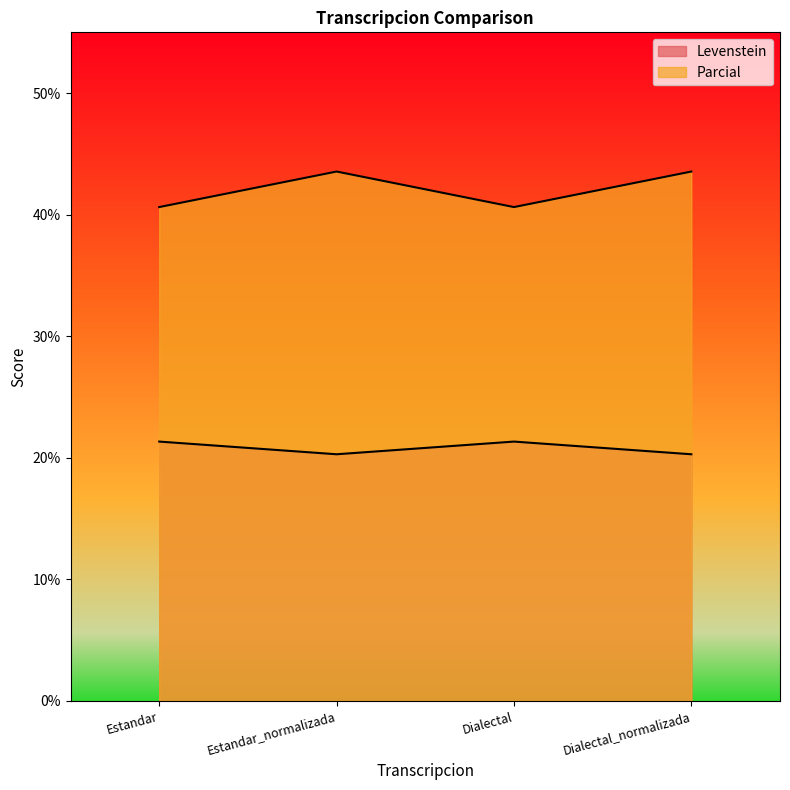

How many values in the Parcial series are below 43?

2